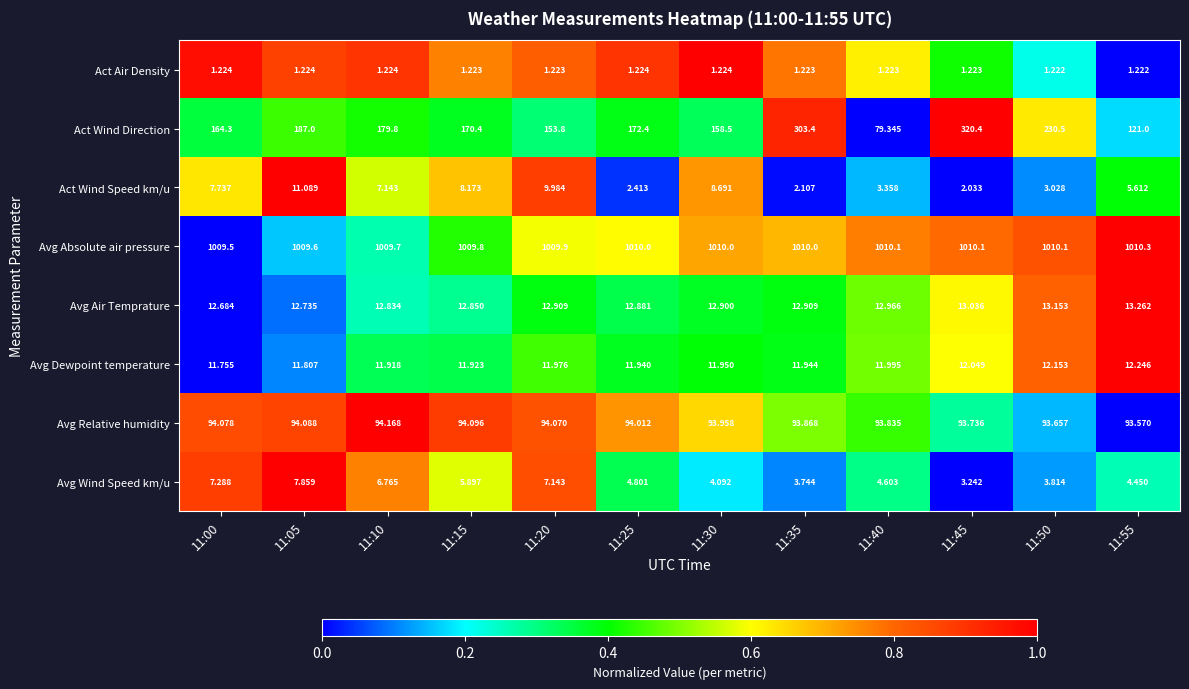

What is the total value across all series at 11:35?

1439.2